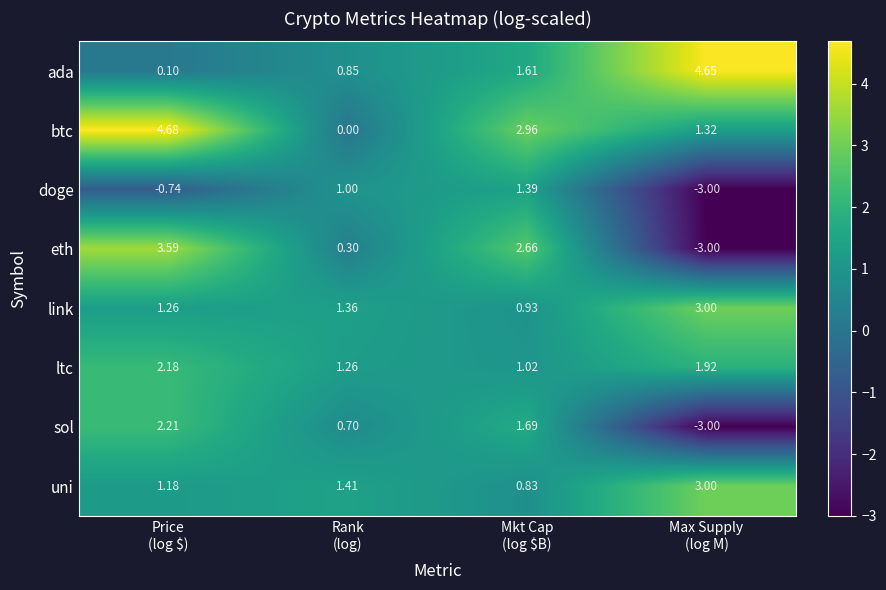

How many distinct data groups are displayed?

8